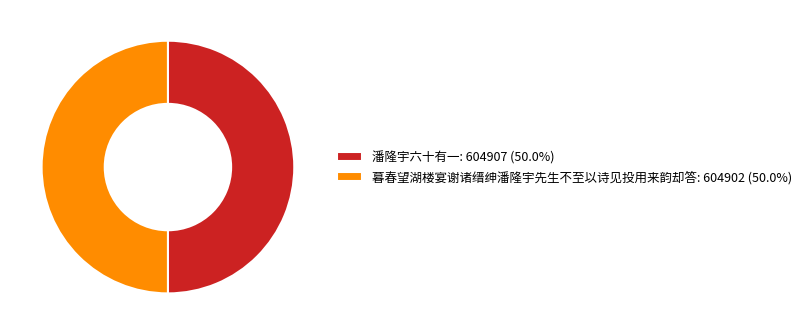

Approximately how many times larger is the value at 暮春望湖楼宴谢诸缙绅潘隆宇先生不至以诗见投用来韵却答: 604902 (50.0%) compared to 潘隆宇六十有一: 604907 (50.0%)?

1.0